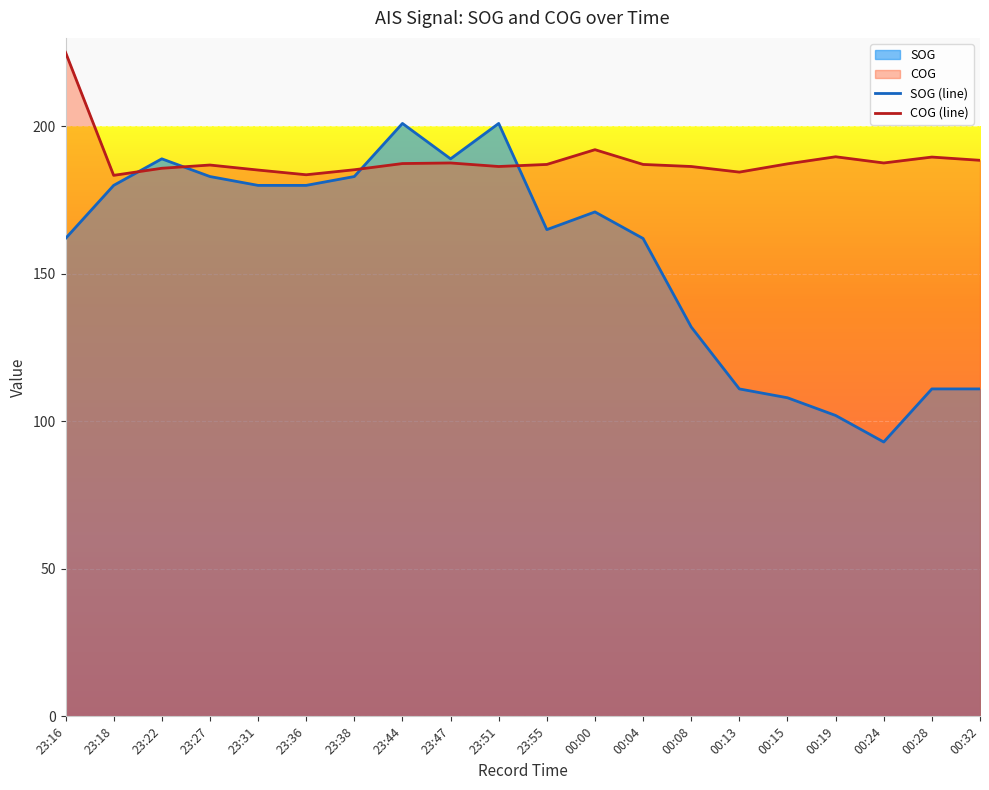

How many series are shown in this chart?

2